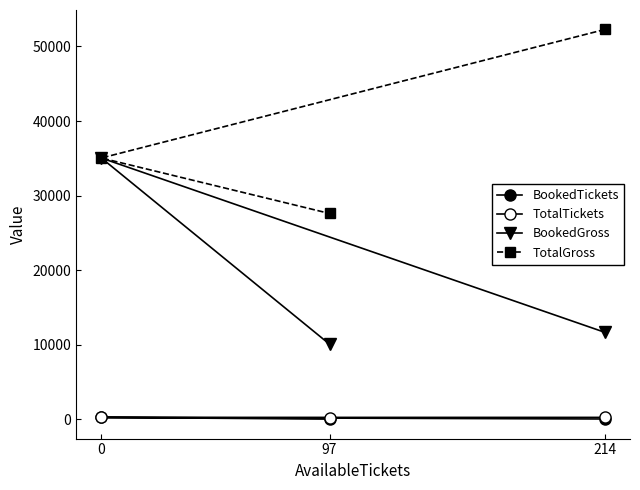

How many series are shown in this chart?

4